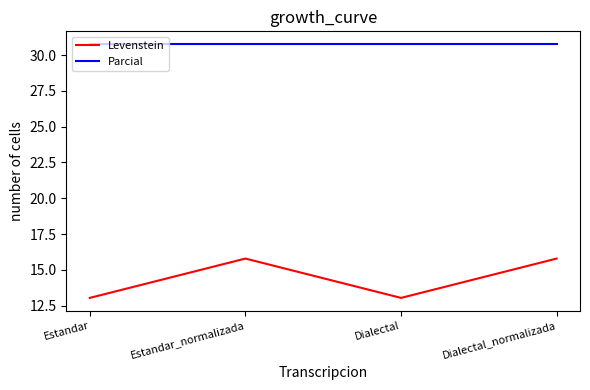

What is the greatest value displayed?

30.8